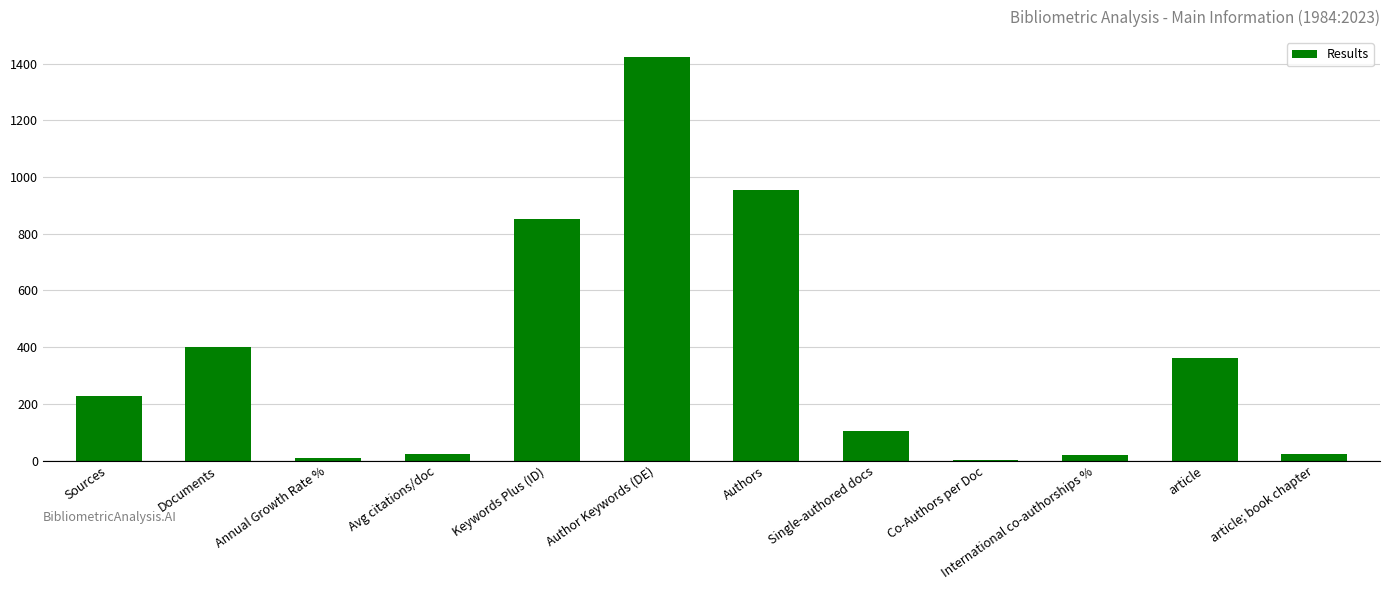

What is the sum of all values?

4400.6